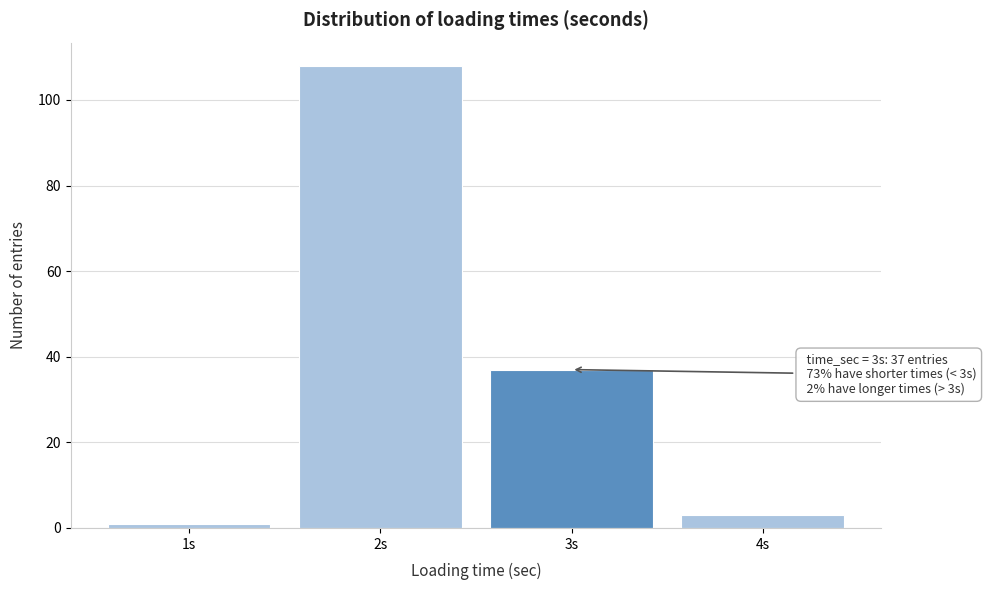

Over which range of the x-axis is the bar tallest?

1.5 to 2.5